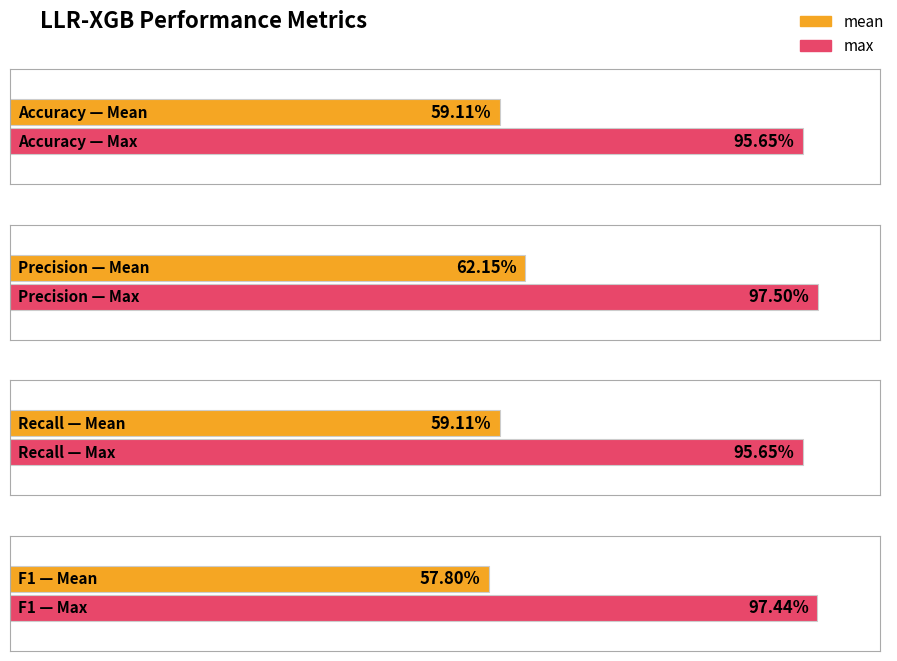

The value of mean at Recall is 0.6. True or false?

True